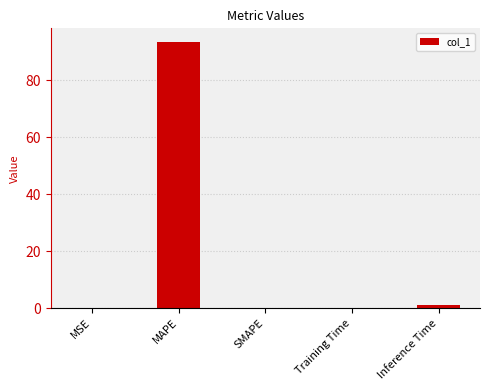

What is the average value?

18.9